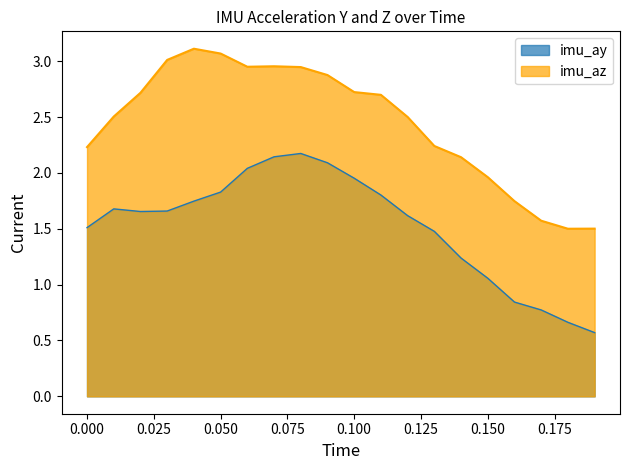

How many data points in imu_az are less than 2?

5